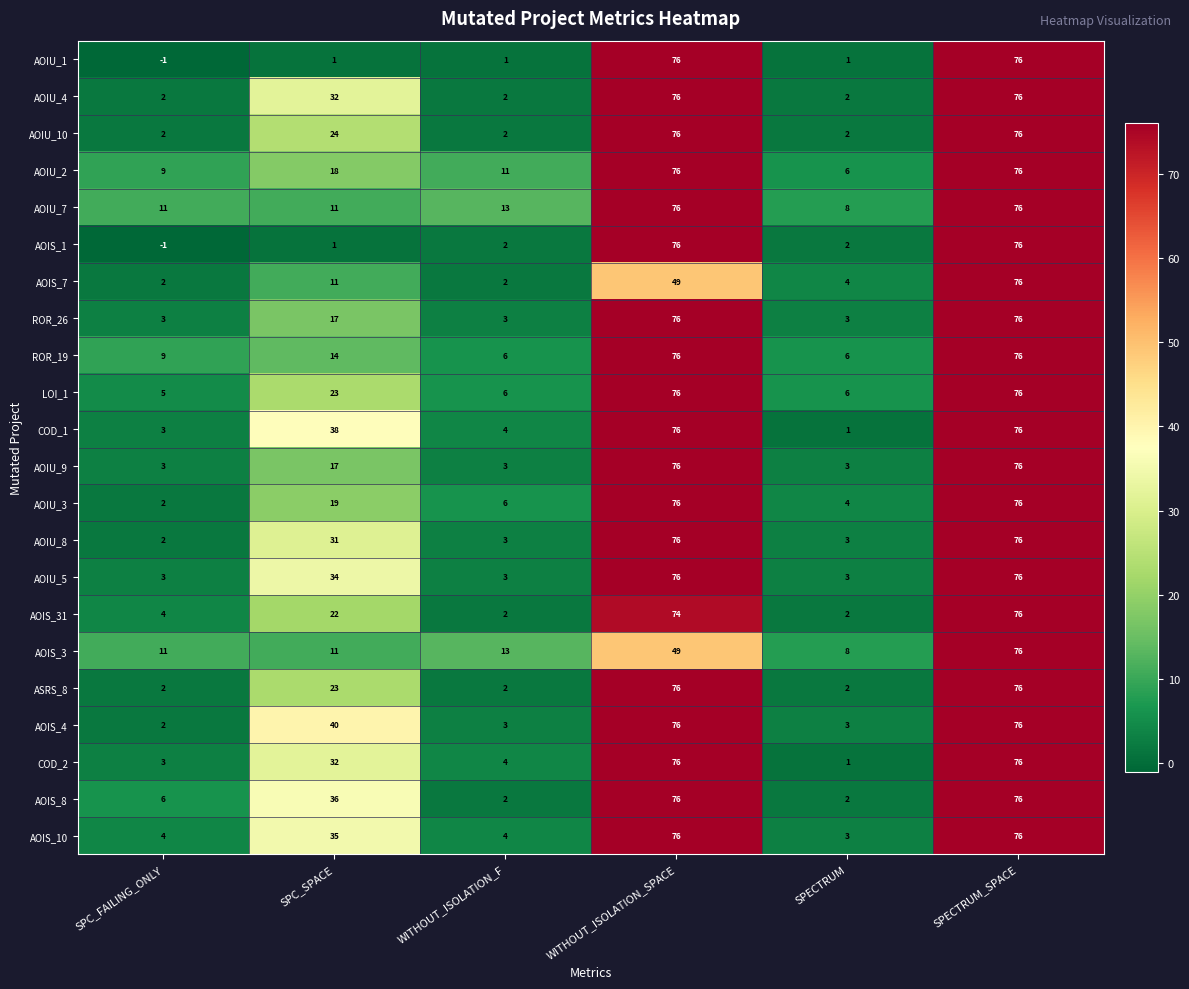

How many categories are shown in the chart?

6